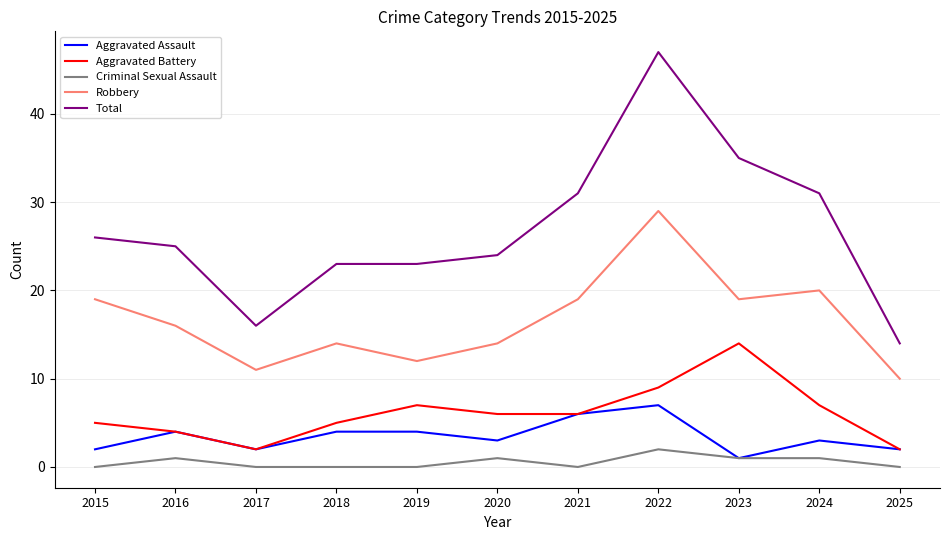

What is the total value across all series at 2015?

52